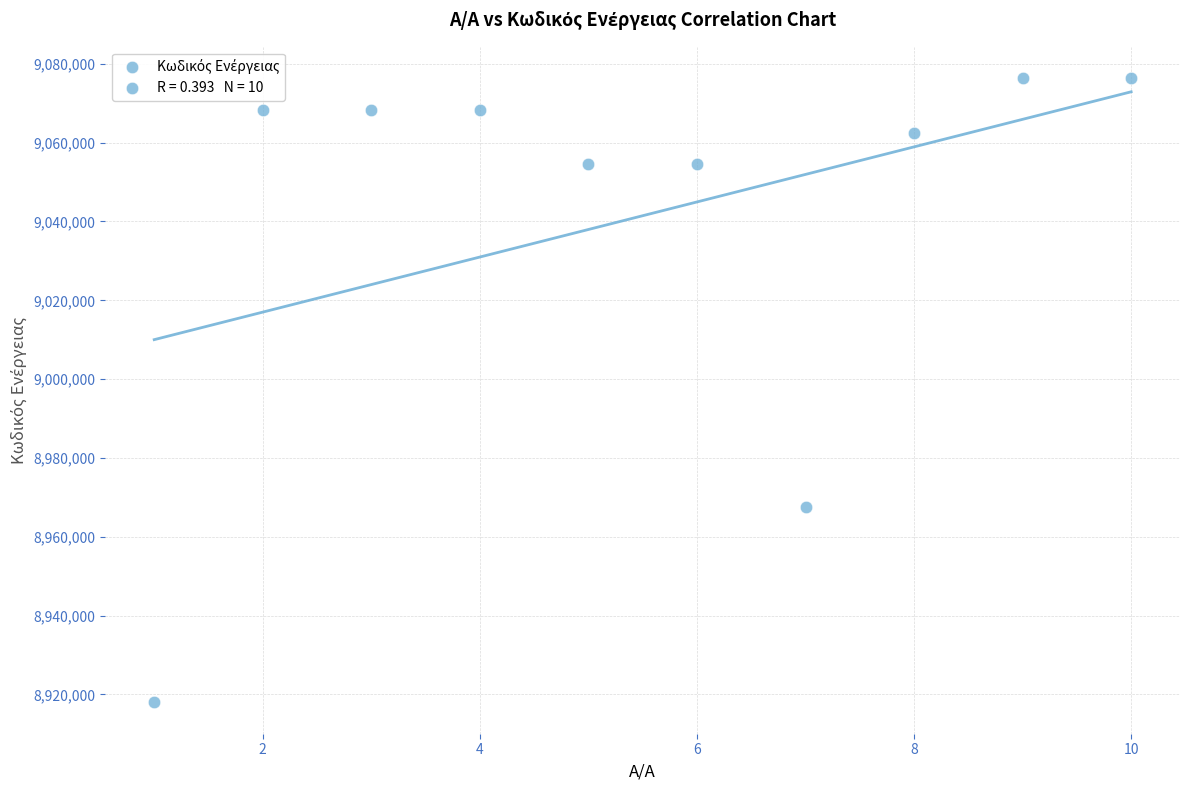

What is the range of Y values (max minus min)?

158490